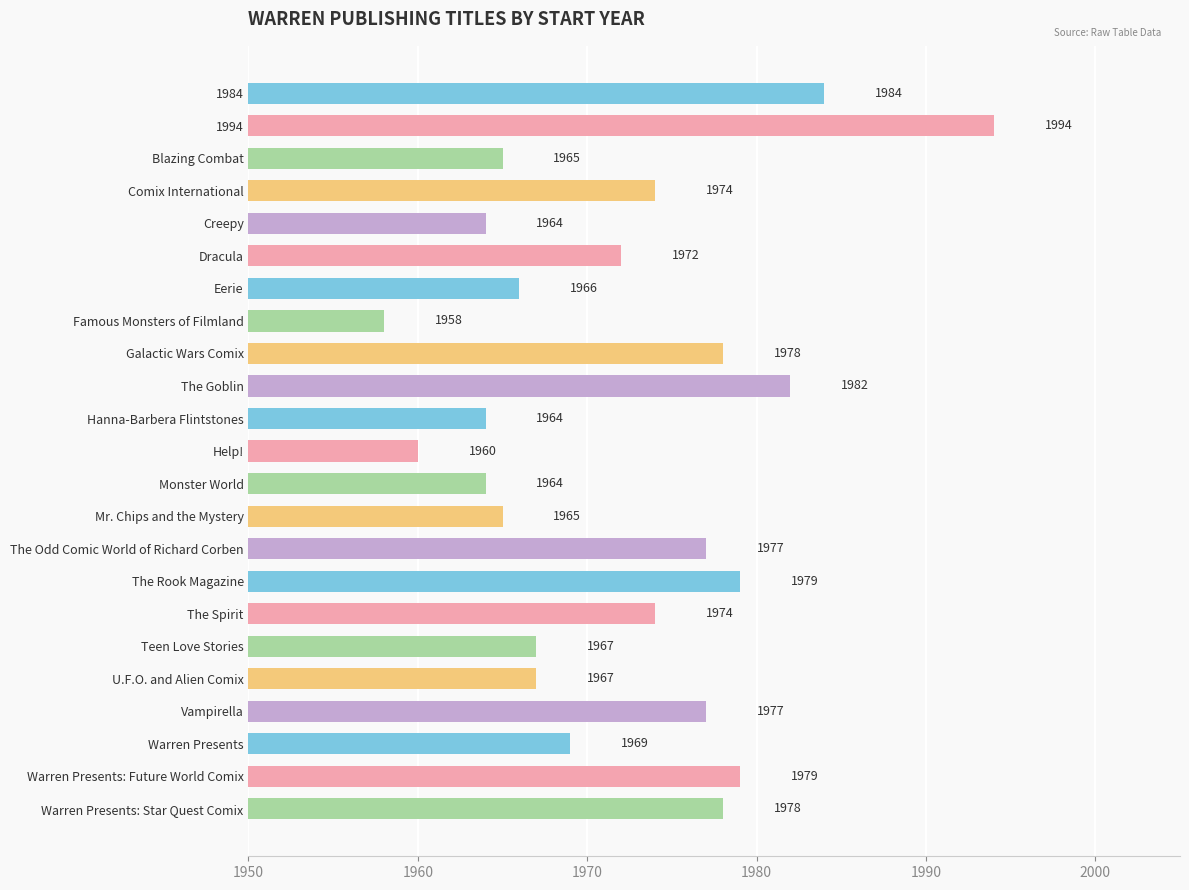

Reading top to bottom, list all the values displayed in this chart.

1984	1994	1965	1974	1964	1972	1966	1958	1978	1982	1964	1960	1964	1965	1977	1979	1974	1967	1967	1977	1969	1979	1978